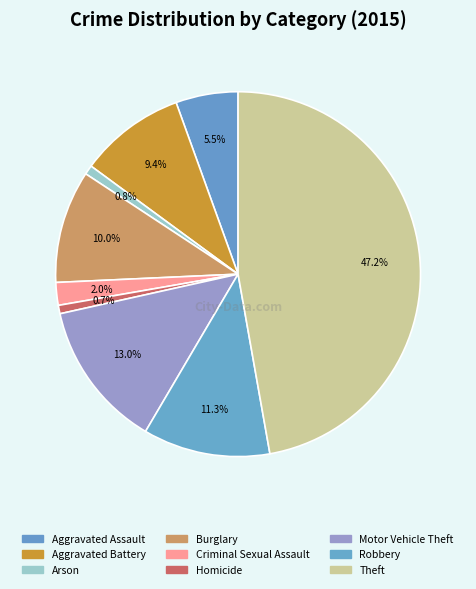

Does any single category account for the majority?

No